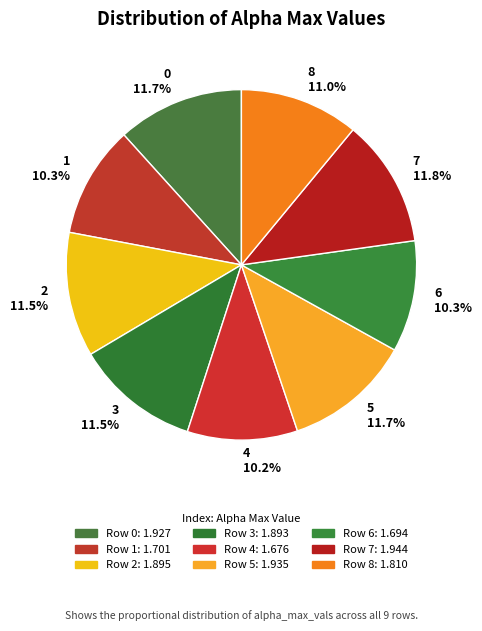

Which has a higher value, 1 or 7?

7